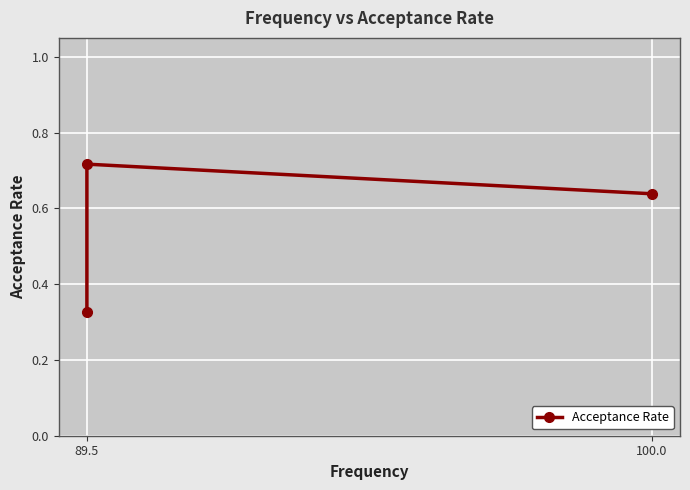

What is the average value?

0.6